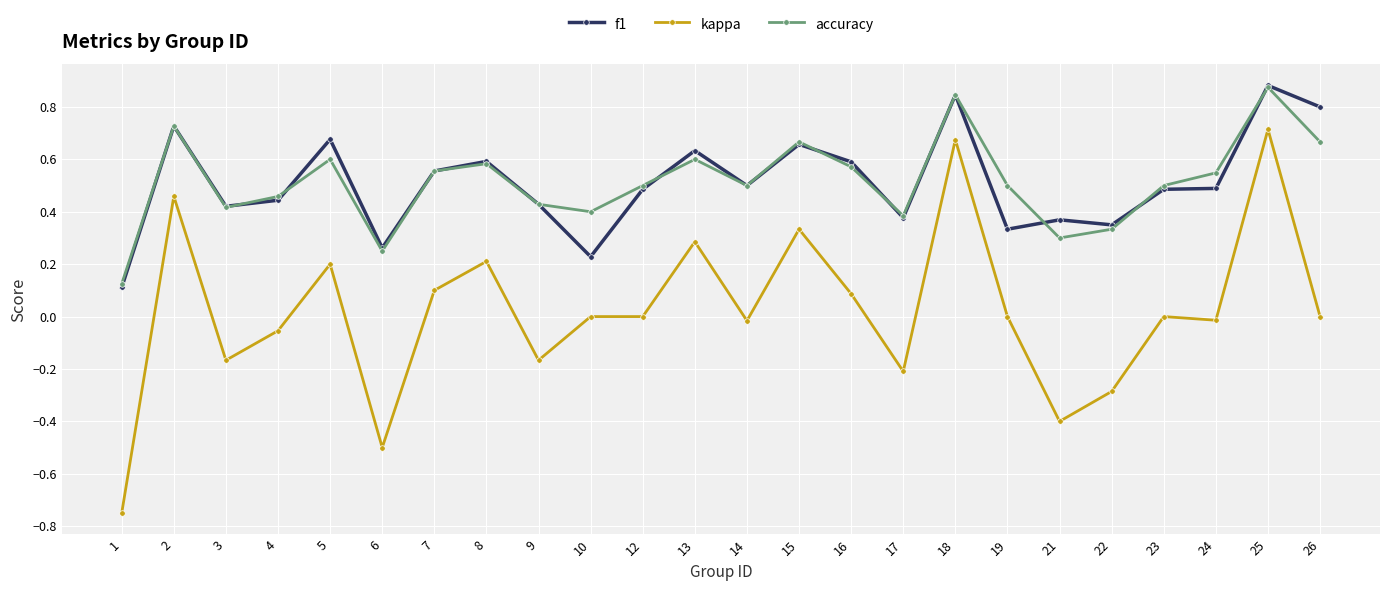

At which label is f1 closest to 0?

1